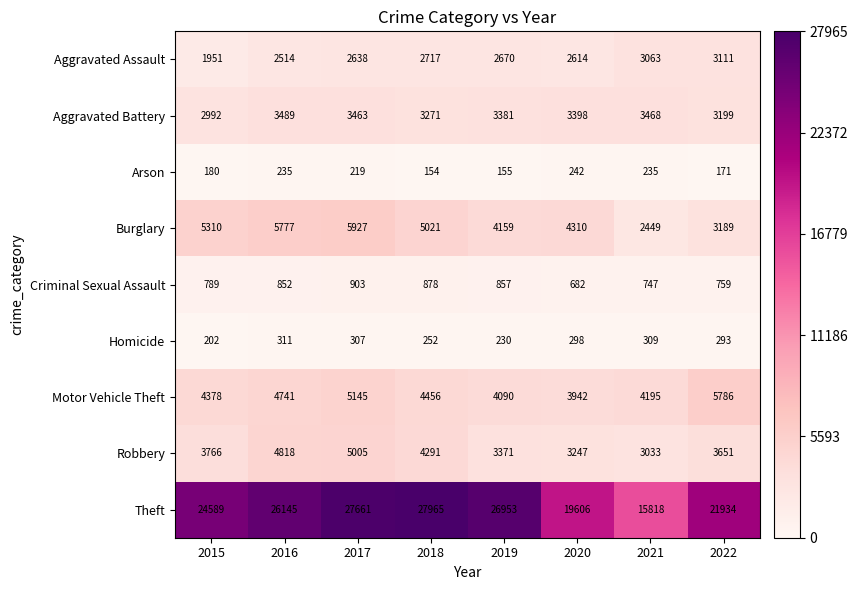

At which label is Aggravated Battery closest to 3240?

2018